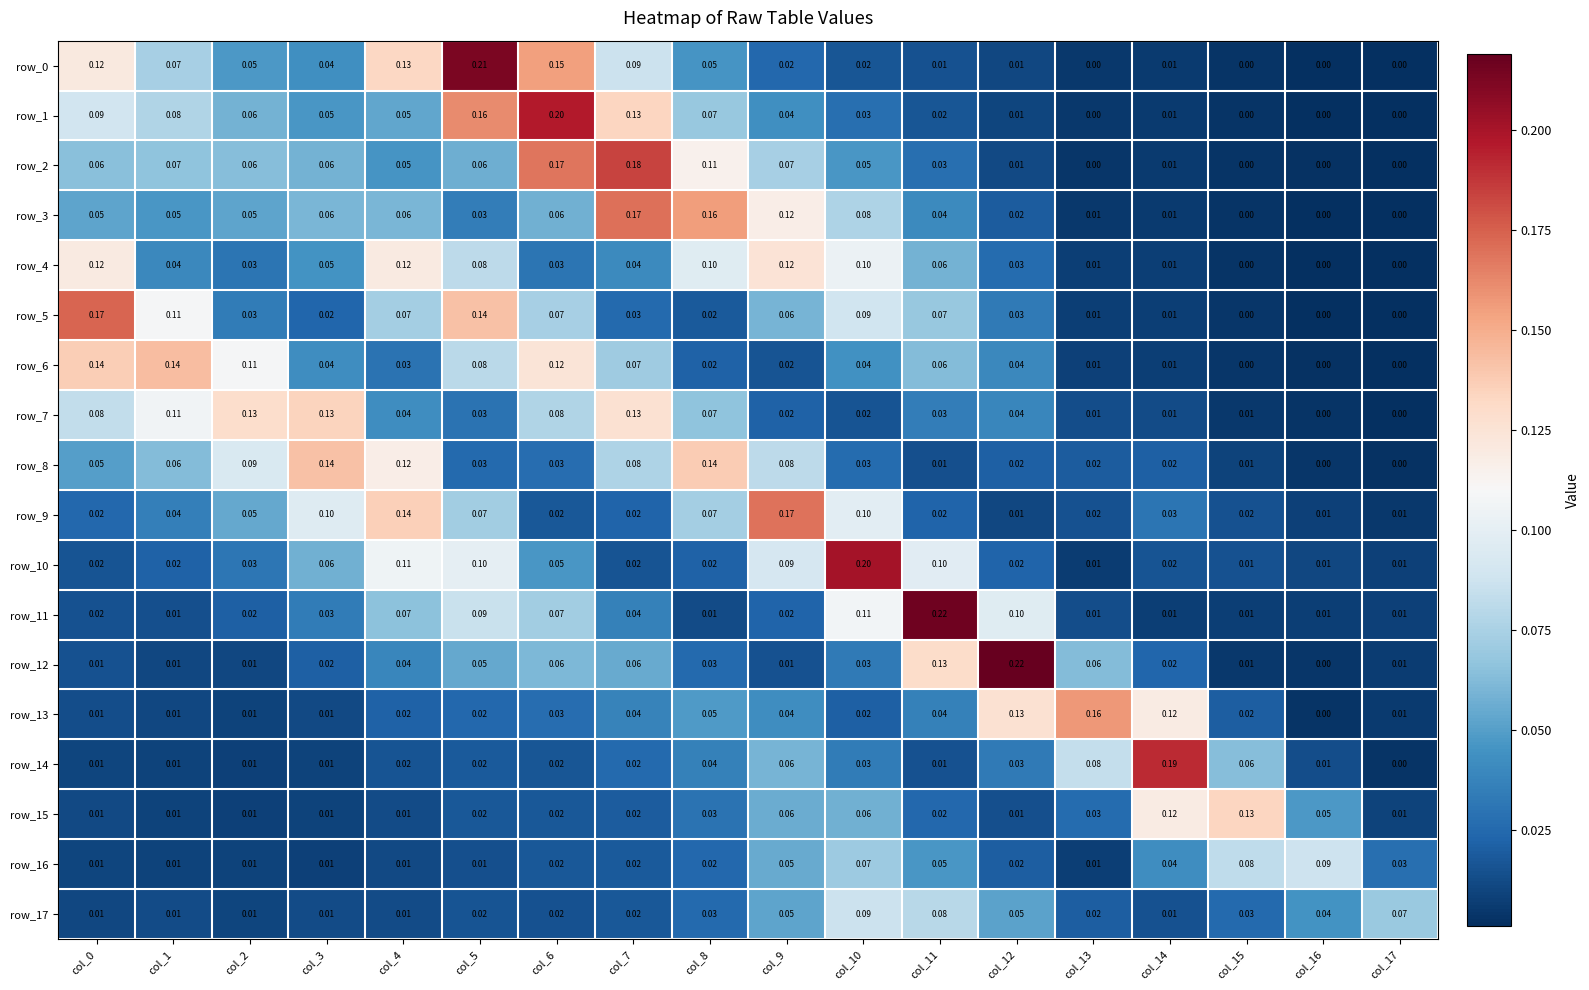

Is the value of row_13 at col_14 greater than the value of row_17 at col_11?

Yes